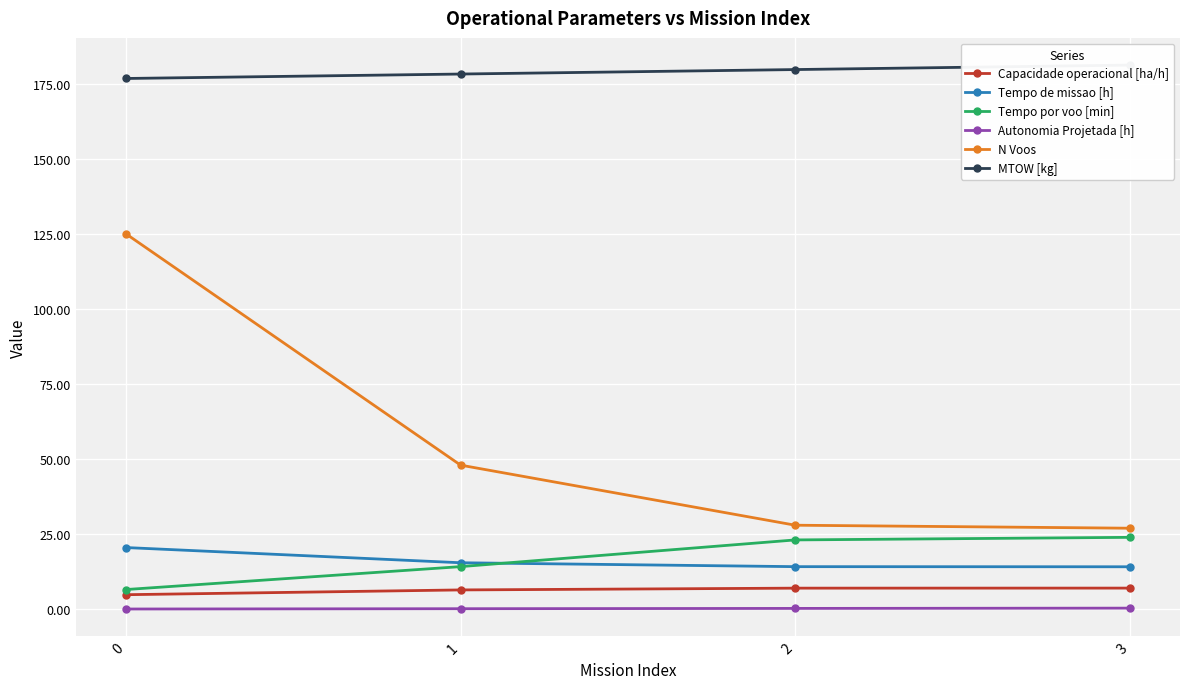

What is the value of the Capacidade operacional [ha/h] point at the 3rd from the left?

7.0